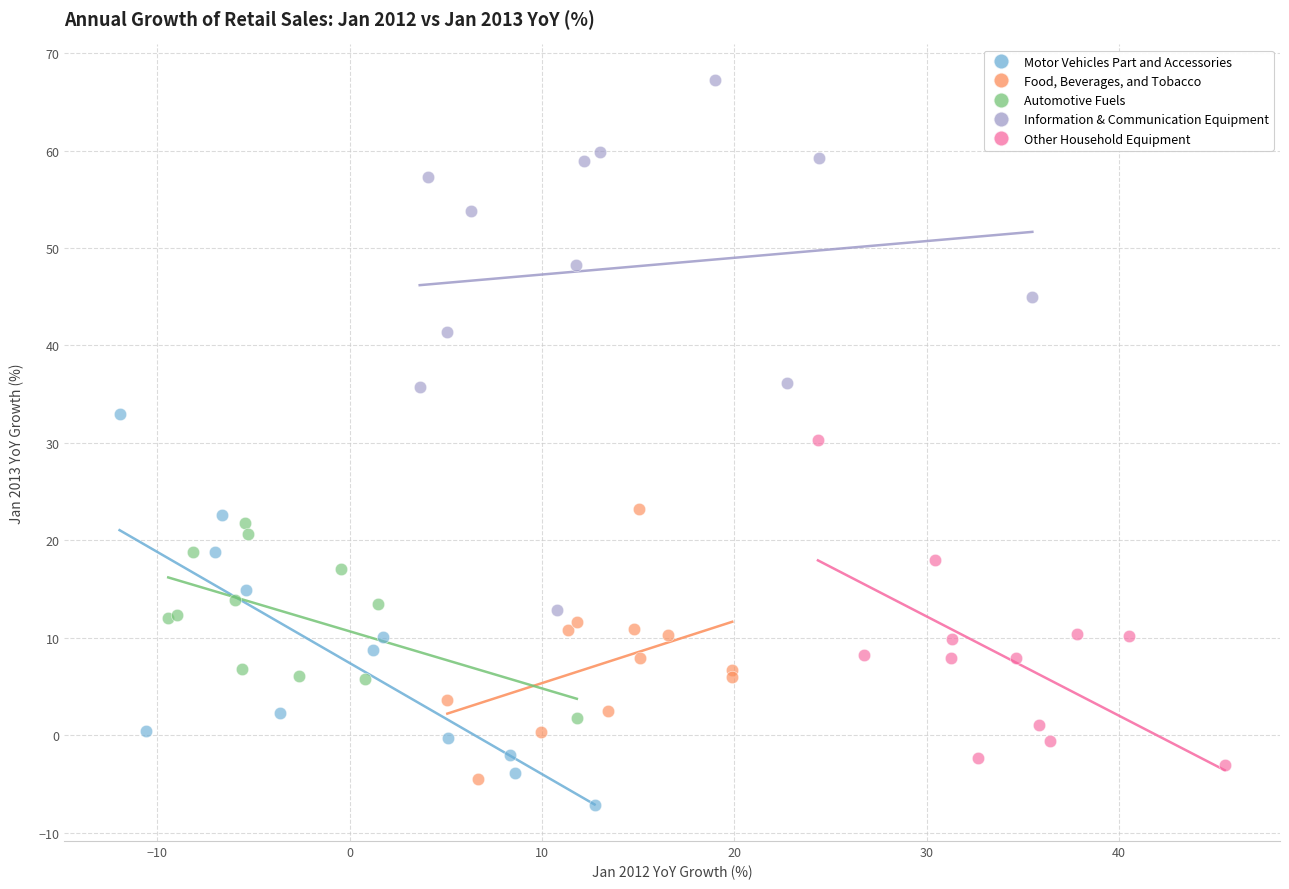

Which series has the largest Y range (max minus min)?

Information & Communication Equipment